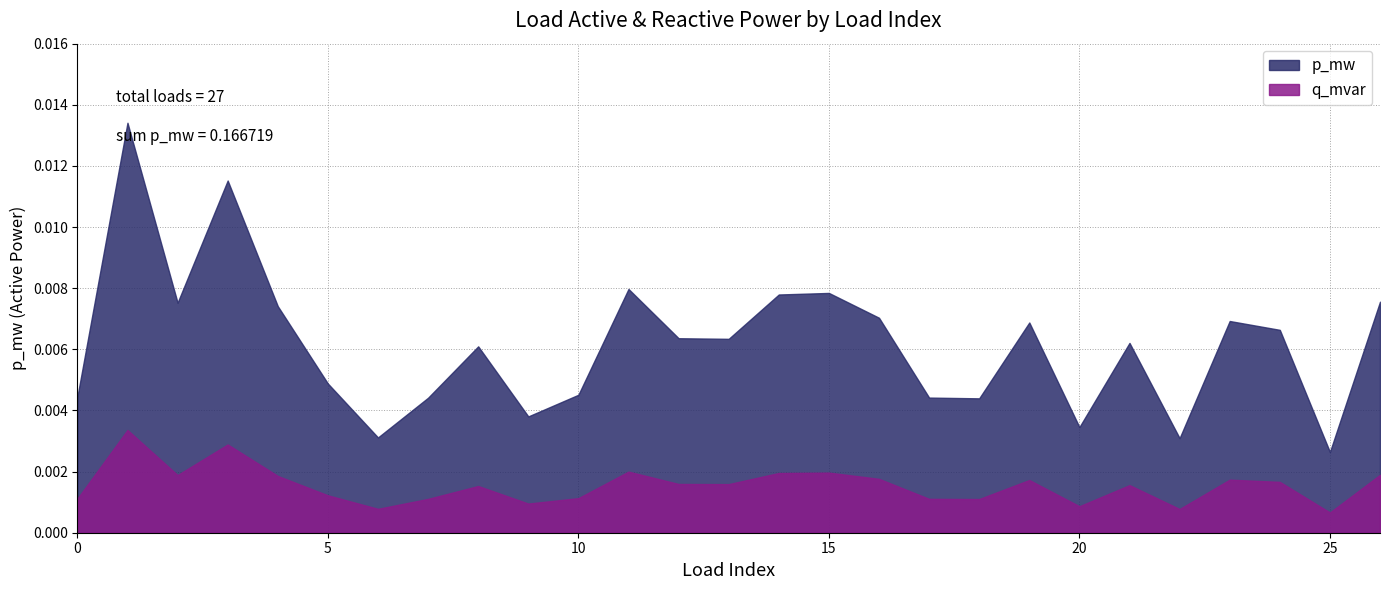

The value of p_mw at 13 is 0.0. True or false?

False